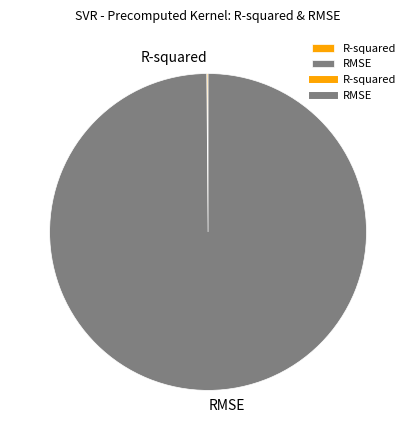

Which category has the biggest portion of the pie?

RMSE